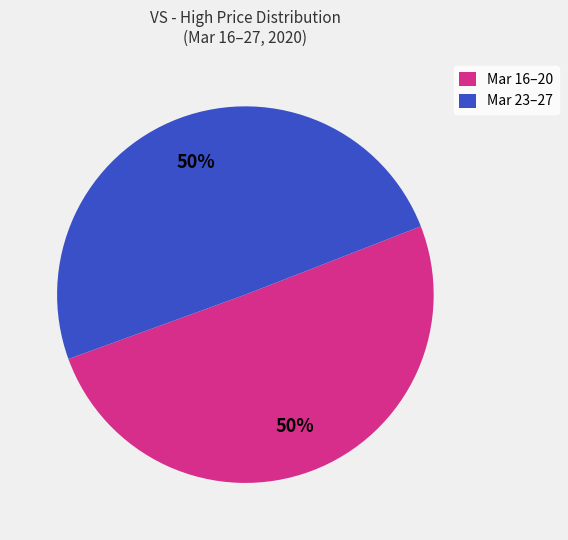

Do Mar 16–20 and Mar 23–27 together represent more than half of the pie?

Yes